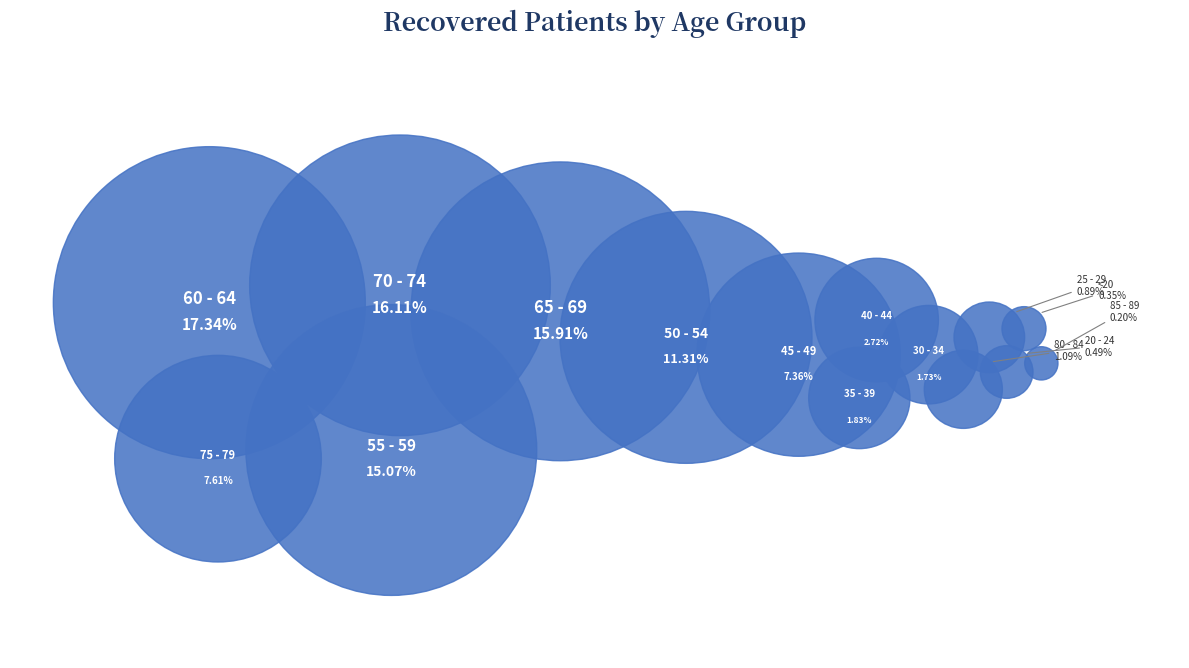

The 40 - 44 slice represents 14% of the pie. True or false?

False